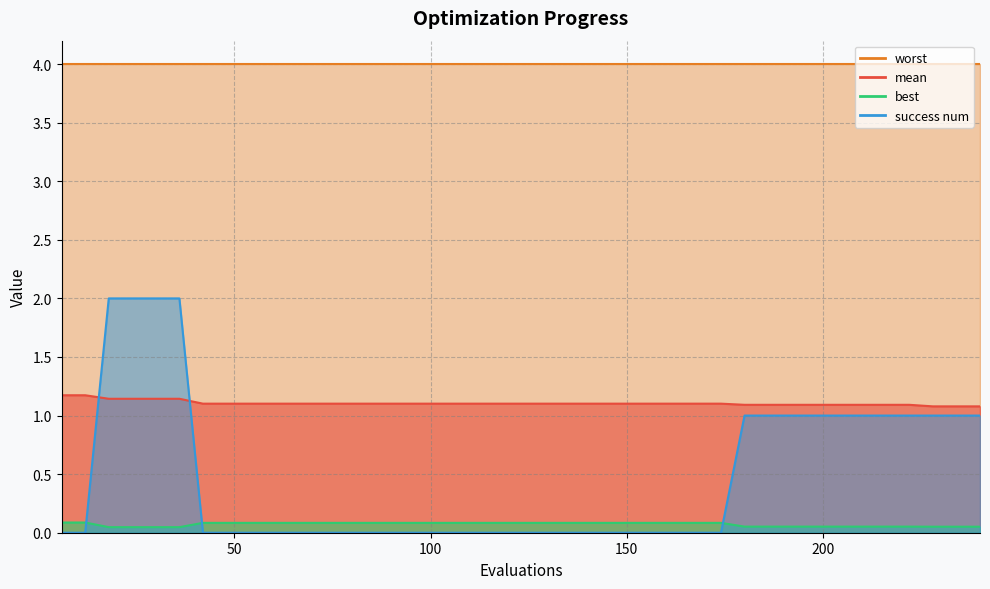

What is the difference between the maximum and second lowest values in the success num series?

2.0